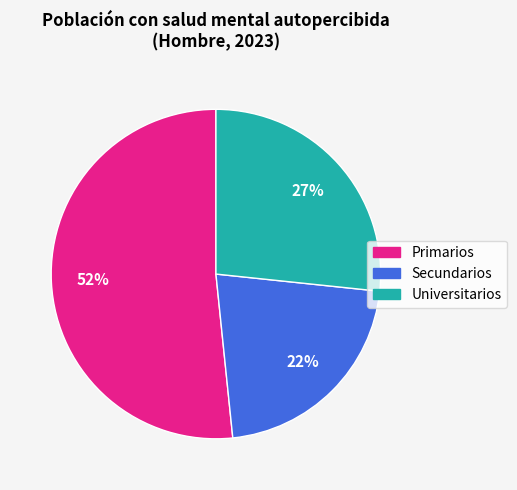

Does Primarios account for over 50% of the chart?

Yes